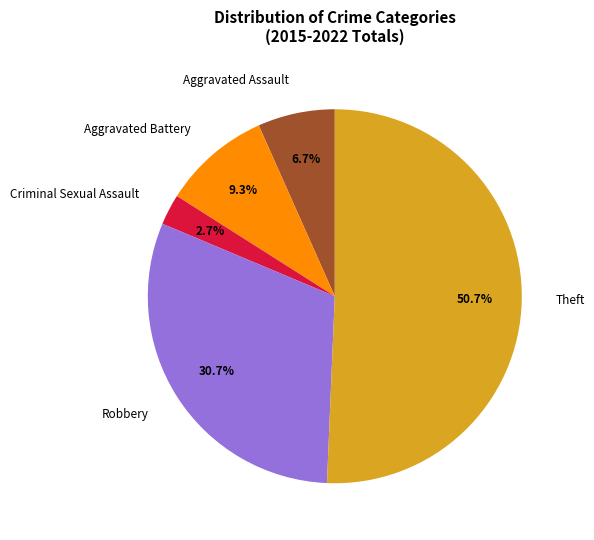

How many slices are in this pie chart?

5